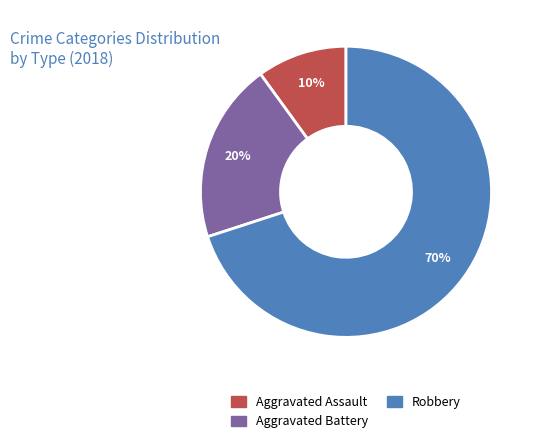

Combined, do Robbery and Aggravated Battery account for over 50%?

Yes